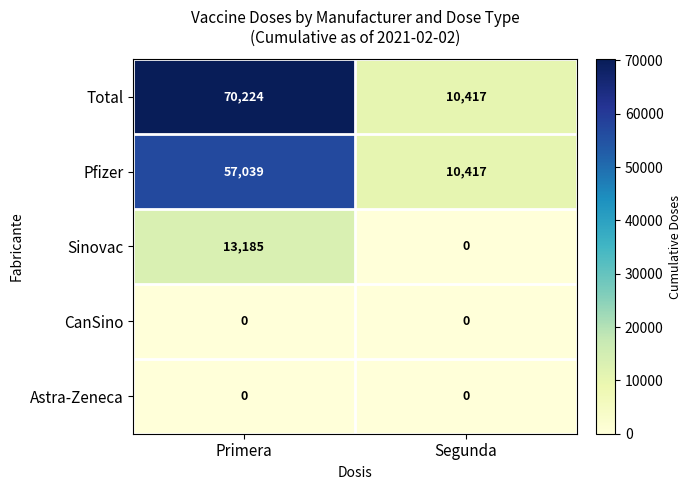

Between Primera and Segunda, which series saw the biggest shift?

Total